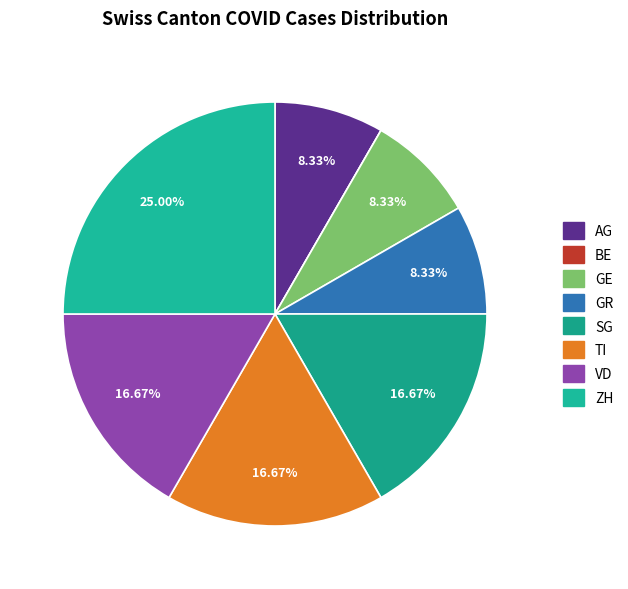

How much of the chart is everything except GR?

91.7%